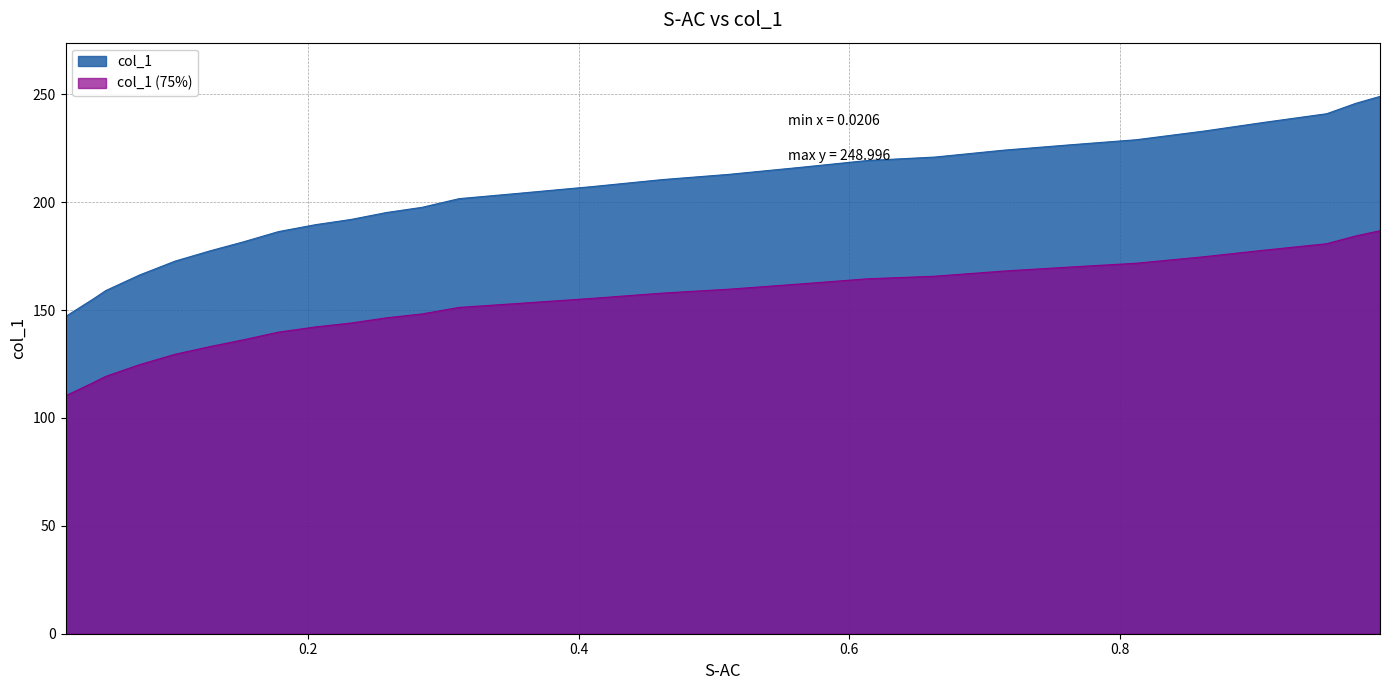

List the labels in order of value, largest first.

0.9922, 0.9743, 0.9528, 0.9063, 0.8622, 0.8121, 0.7621, 0.7144, 0.6631, 0.6131, 0.563, 0.5106, 0.4617, 0.4104, 0.3544, 0.3115, 0.2841, 0.2578, 0.2316, 0.2054, 0.178, 0.1517, 0.1279, 0.1017, 0.0754, 0.0504, 0.0408, 0.0206